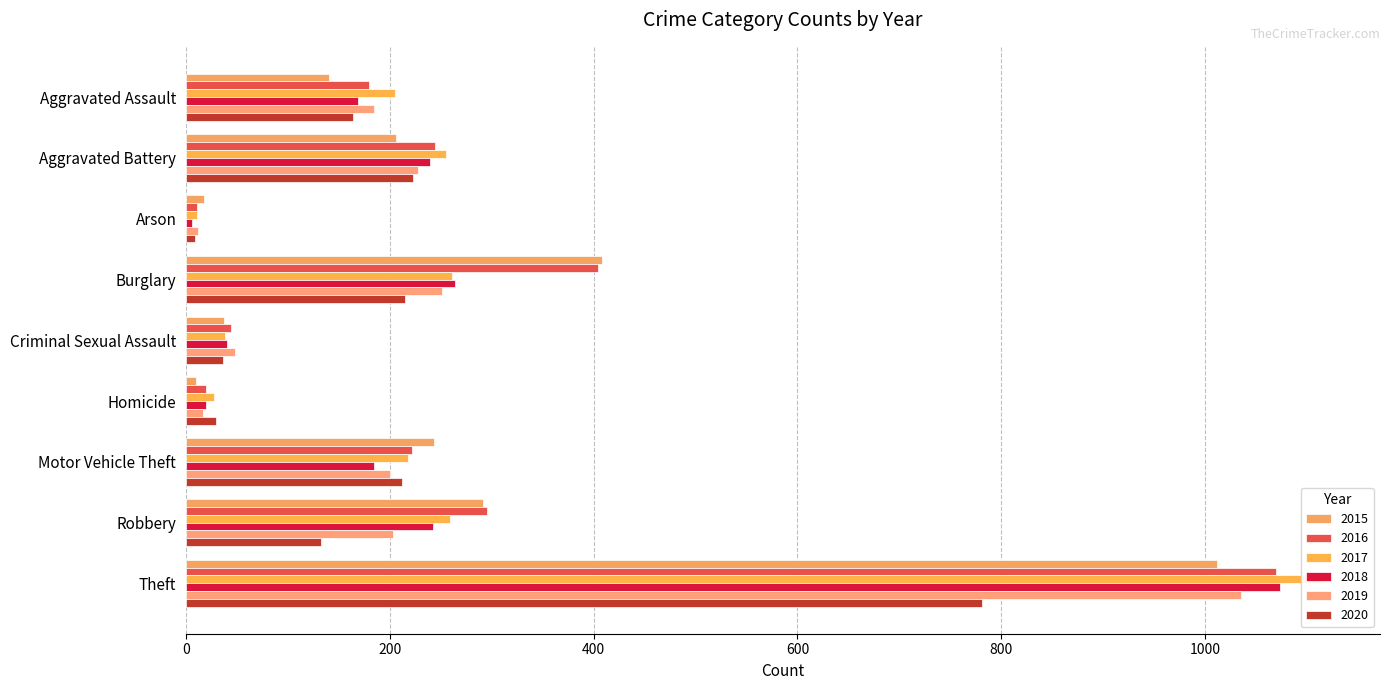

What is the average value of the 2019 series?

242